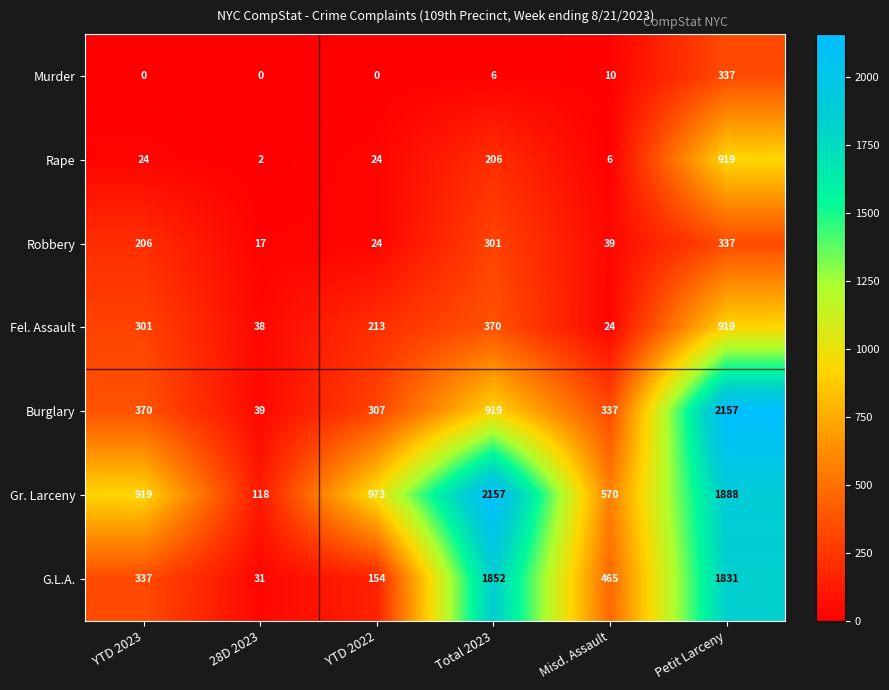

At which category is the sum across all series the highest?

Petit Larceny